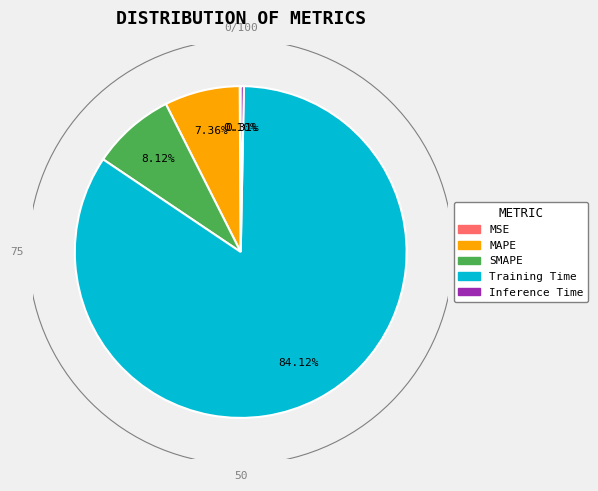

Combined, do Training Time and SMAPE account for over 50%?

Yes